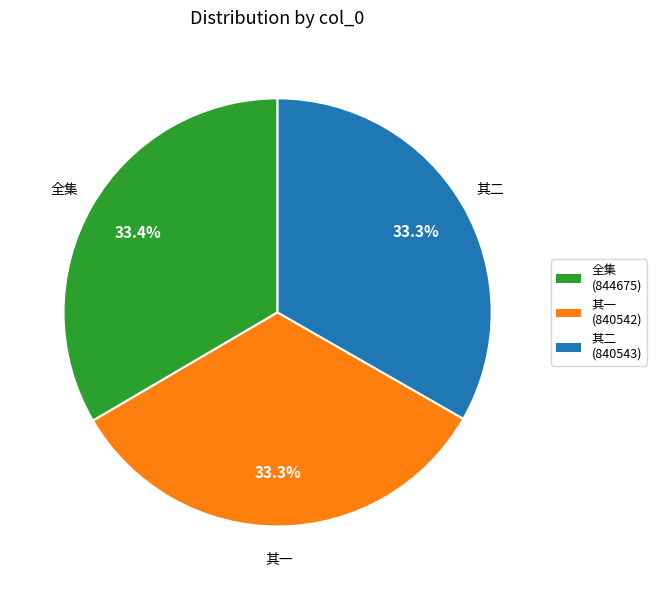

What is the ratio of the value at 全集 to the value at 其一?

1.0